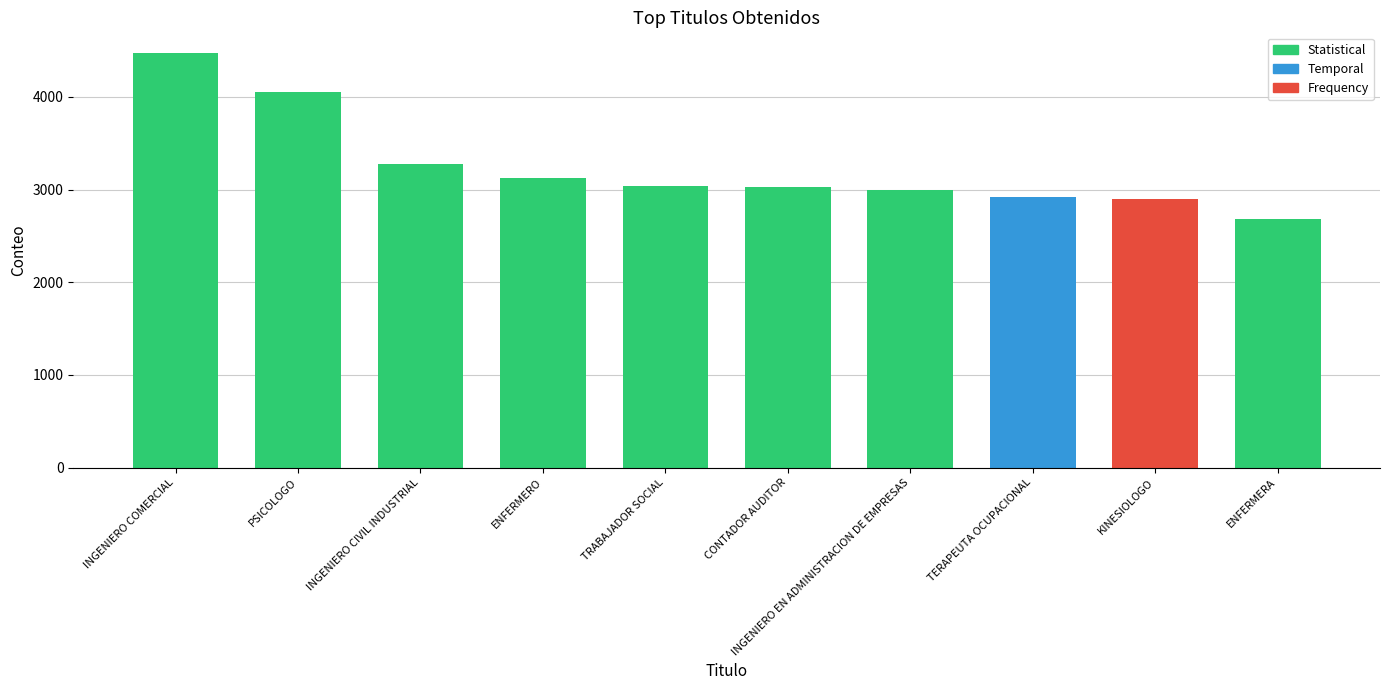

What is the approximate value at INGENIERO EN ADMINISTRACION DE EMPRESAS?

2991